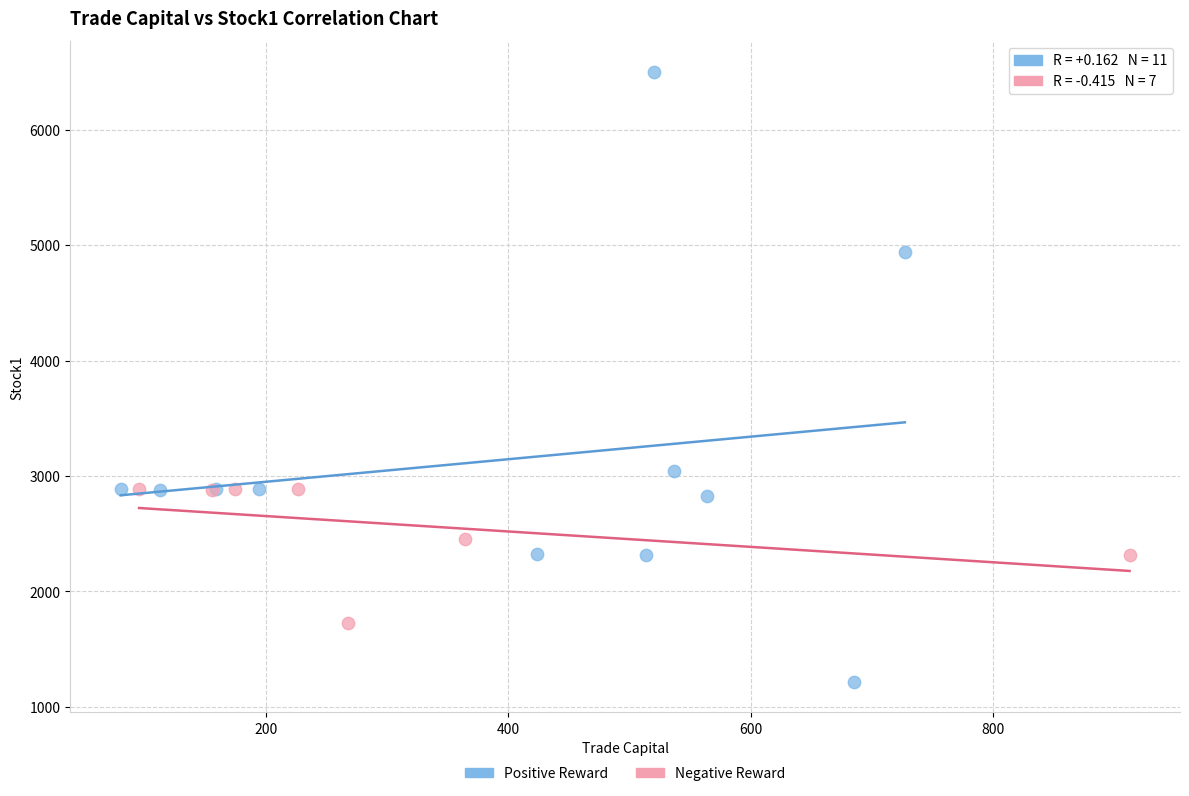

Which series has the widest spread of Y values?

Positive Reward